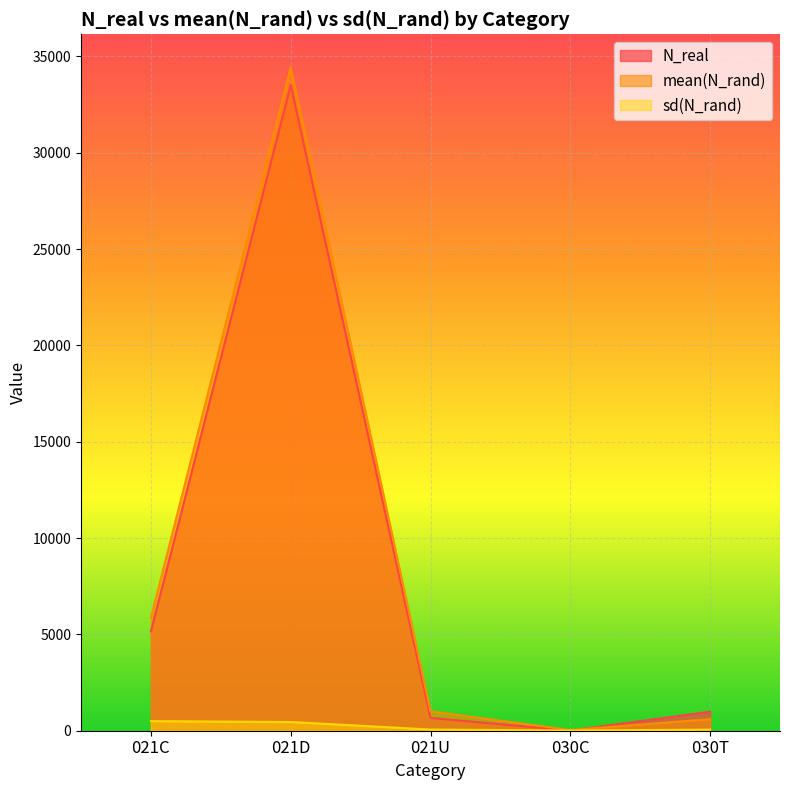

What is the value of the N_real point at the 5th from the left?

988.0